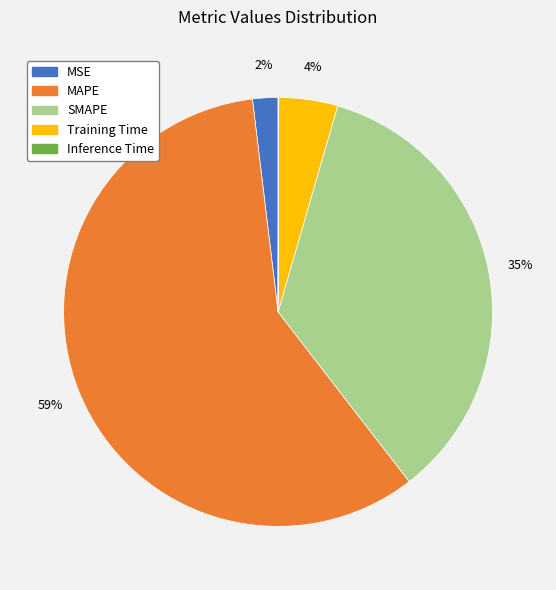

To the nearest percent, what portion does SMAPE represent?

35%